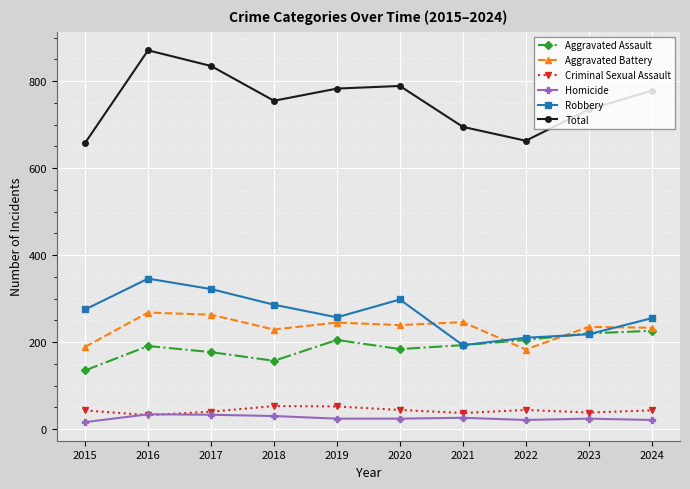

How many lines are shown in the chart?

6